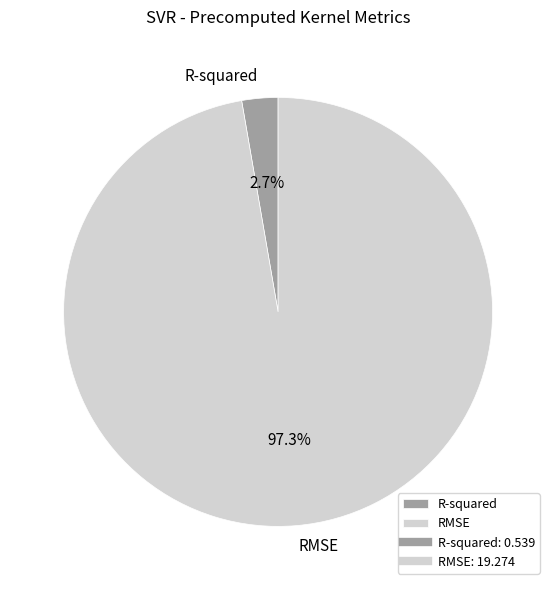

To the nearest percent, what portion does RMSE represent?

97%